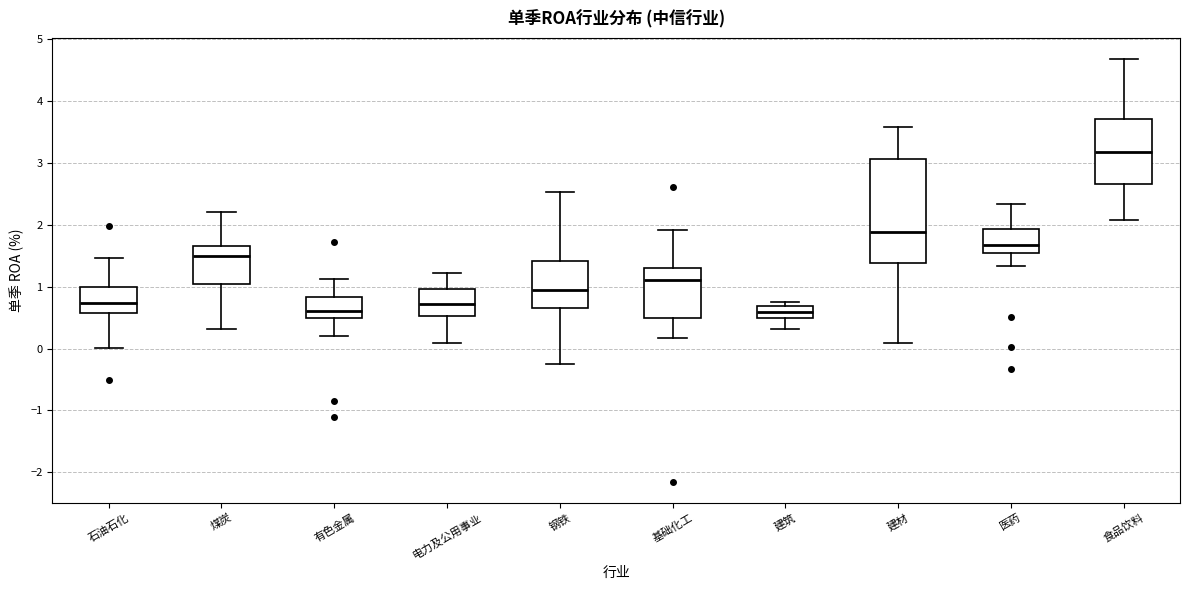

Comparing the boxes themselves (not the whiskers), which one is the tallest?

建材